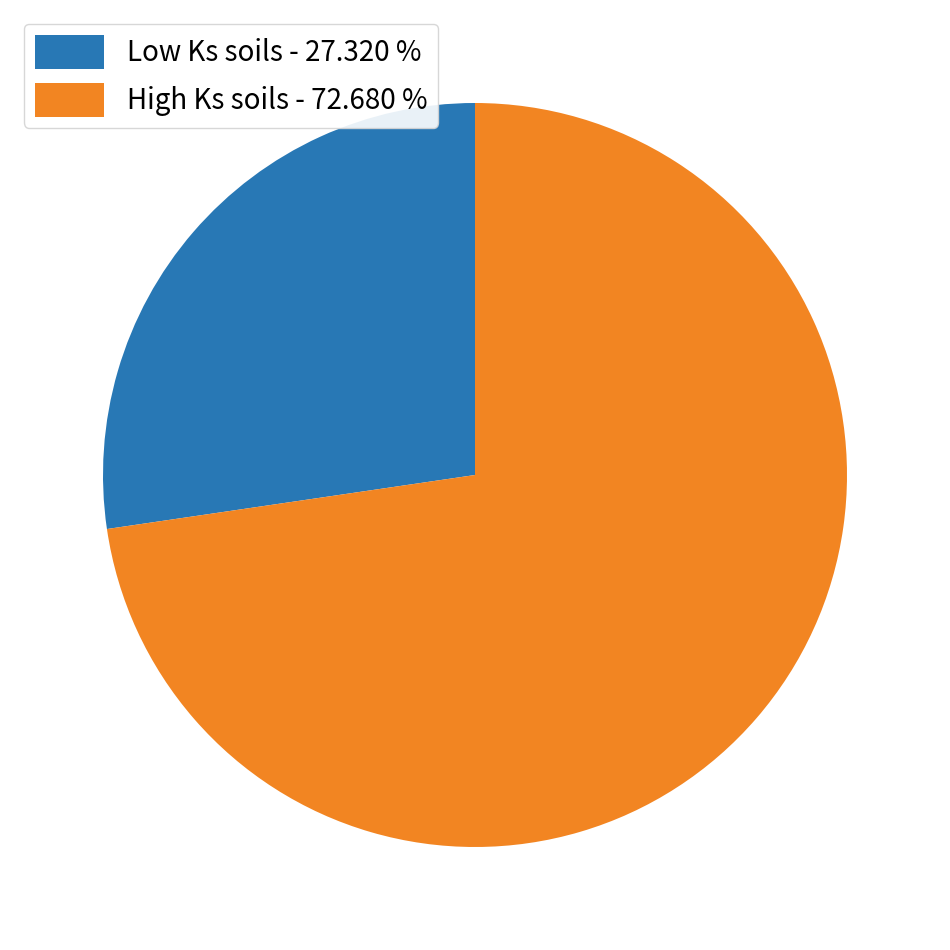

Rank the categories by value from highest to lowest.

High Ks soils - 72.680 %, Low Ks soils - 27.320 %